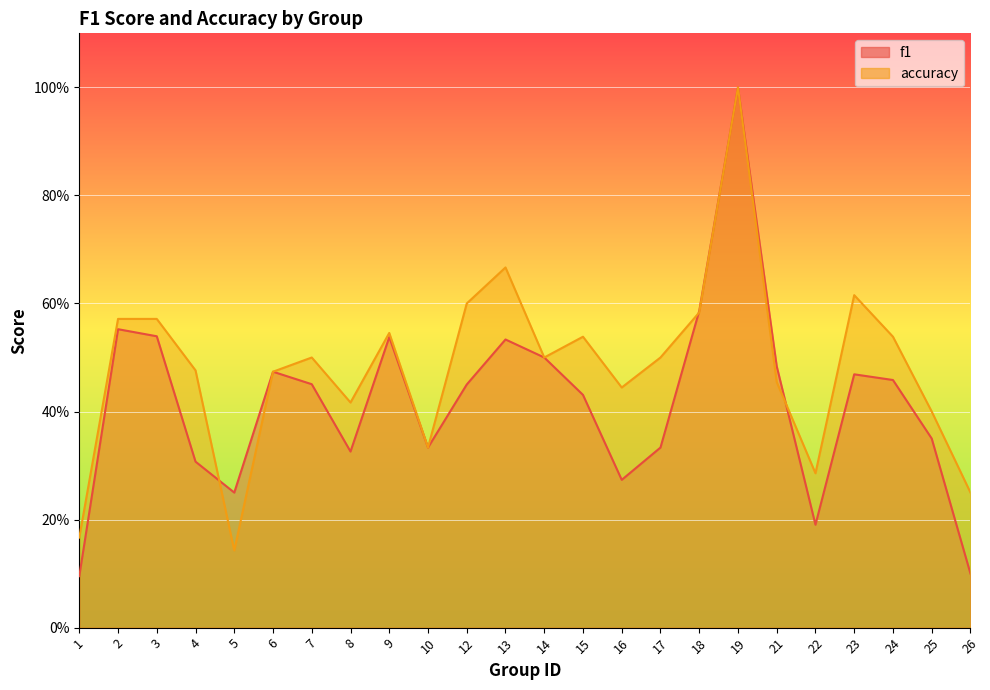

Reading left to right, transcribe all the data shown in this chart.

f1: 0.1	0.6	0.5	0.3	0.2	0.5	0.5	0.3	0.5	0.3	0.5	0.5	0.5	0.4	0.3	0.3	0.6	1.0	0.5	0.2	0.5	0.5	0.3	0.1
accuracy: 0.2	0.6	0.6	0.5	0.1	0.5	0.5	0.4	0.5	0.3	0.6	0.7	0.5	0.5	0.4	0.5	0.6	1.0	0.5	0.3	0.6	0.5	0.4	0.2